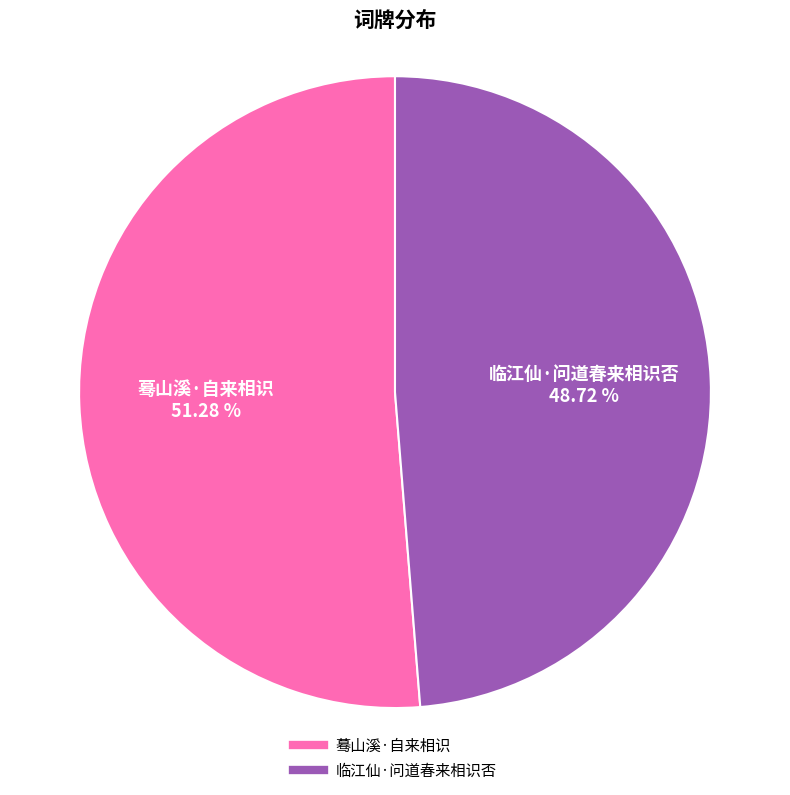

Rank the categories by value from highest to lowest.

蓦山溪·自来相识, 临江仙·问道春来相识否